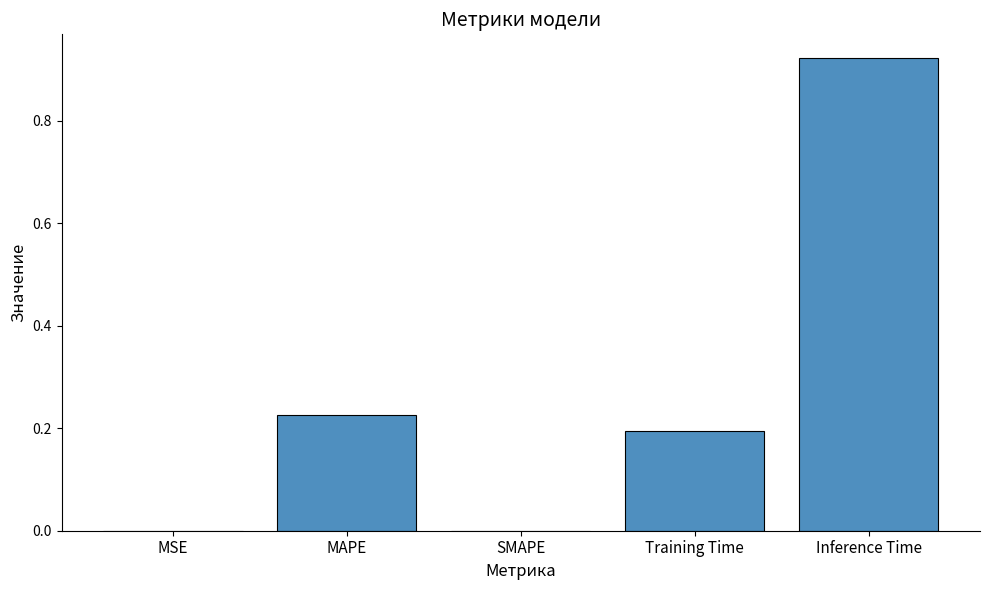

Which has a higher value, MAPE or Training Time?

MAPE